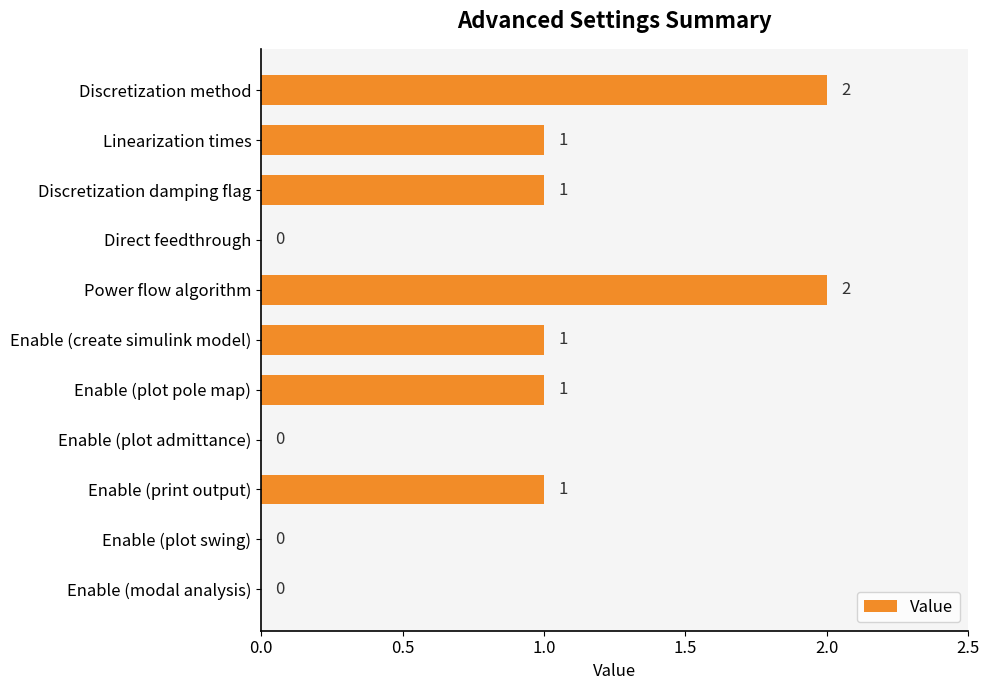

True or false: the data shows 0 at Direct feedthrough.

True